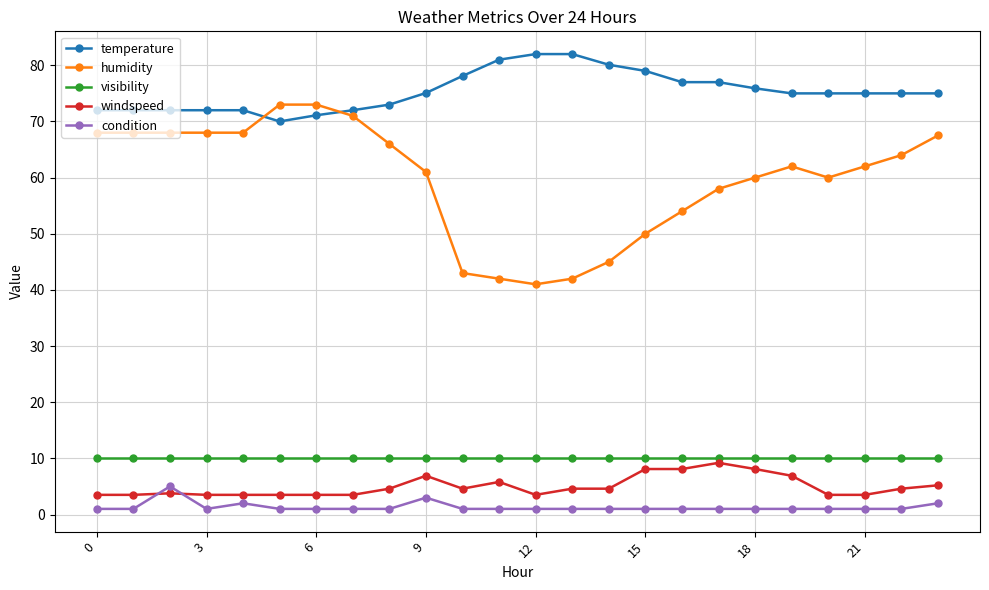

Which series has the largest total across all categories?

temperature